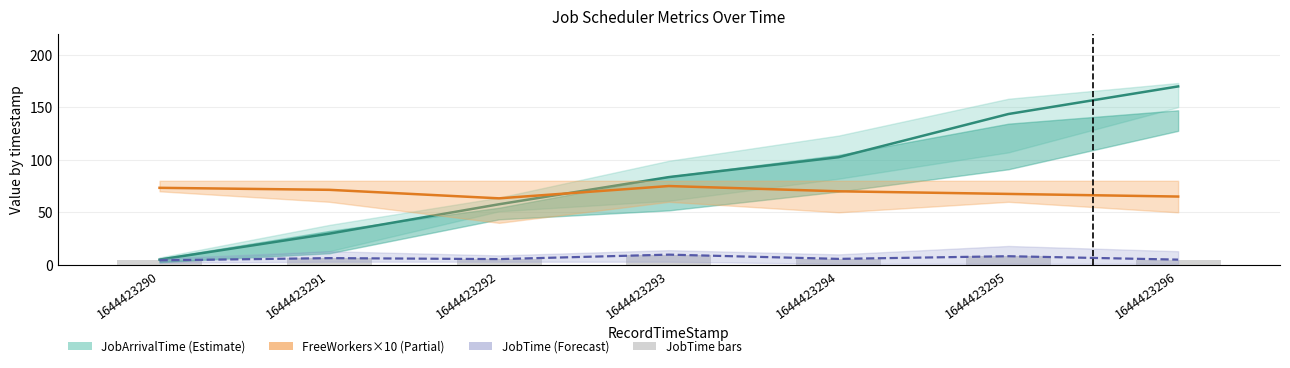

List the labels in order of JobTime (mean) value, largest first.

1644423293, 1644423295, 1644423291, 1644423294, 1644423292, 1644423296, 1644423290